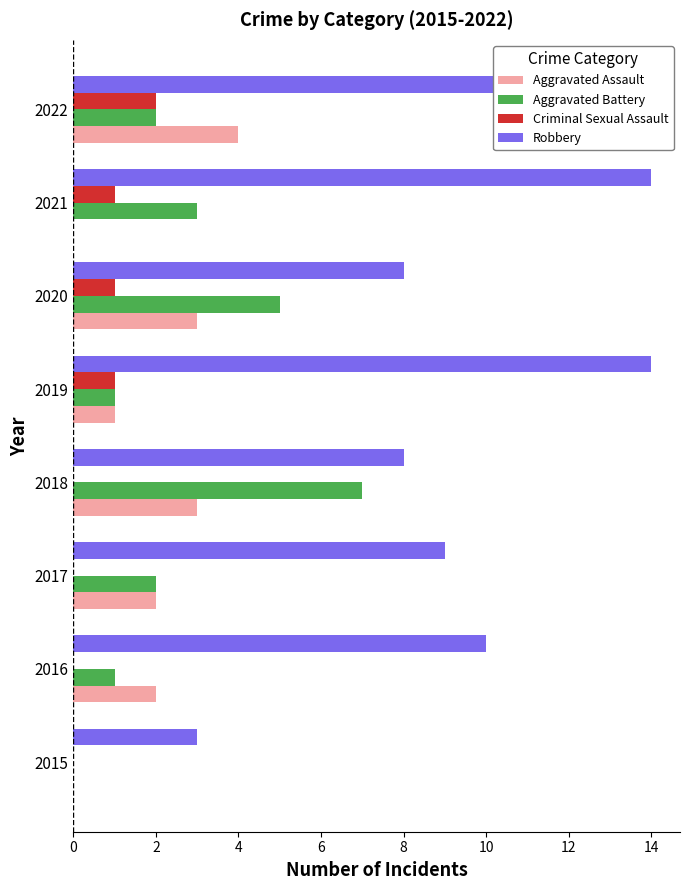

The value of Aggravated Assault at 2021 is -2. True or false?

False